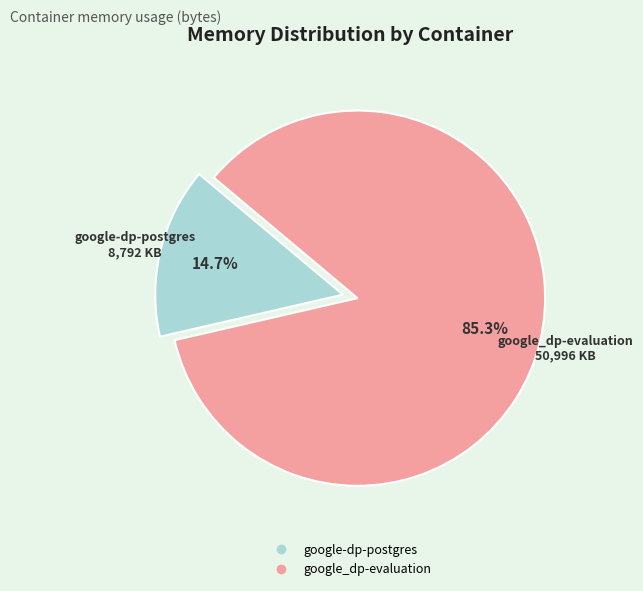

What percentage is the google_dp-evaluation slice, to the nearest percent?

85%